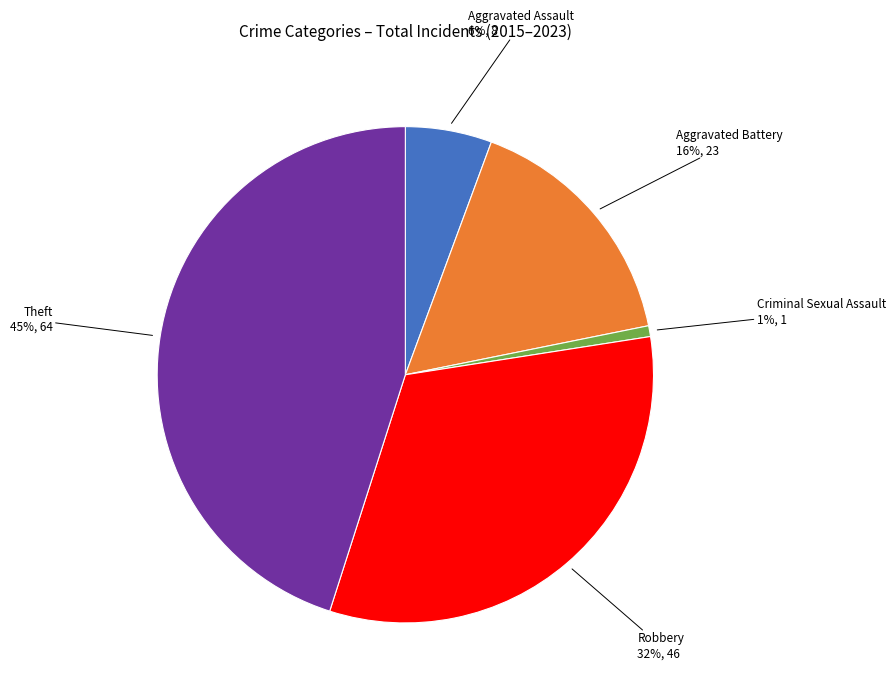

Is there a majority slice in this chart?

No